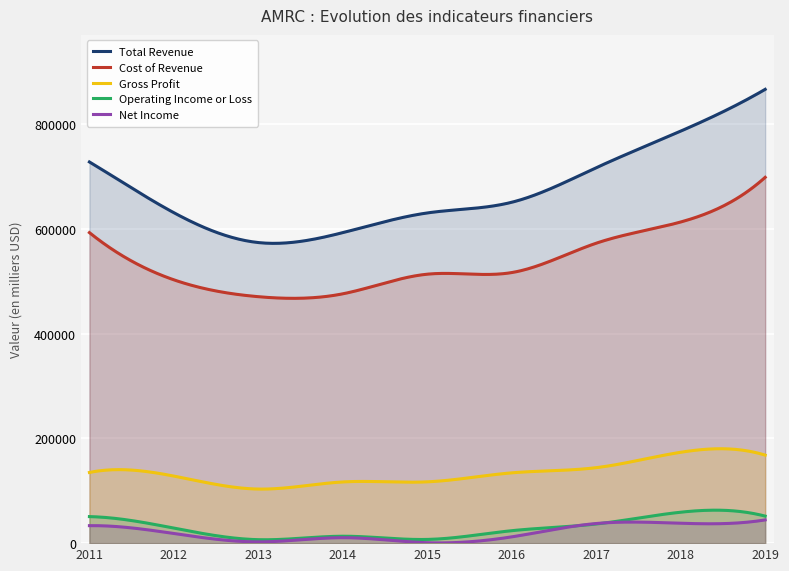

True or false: Total Revenue and Cost of Revenue intersect in this chart.

False